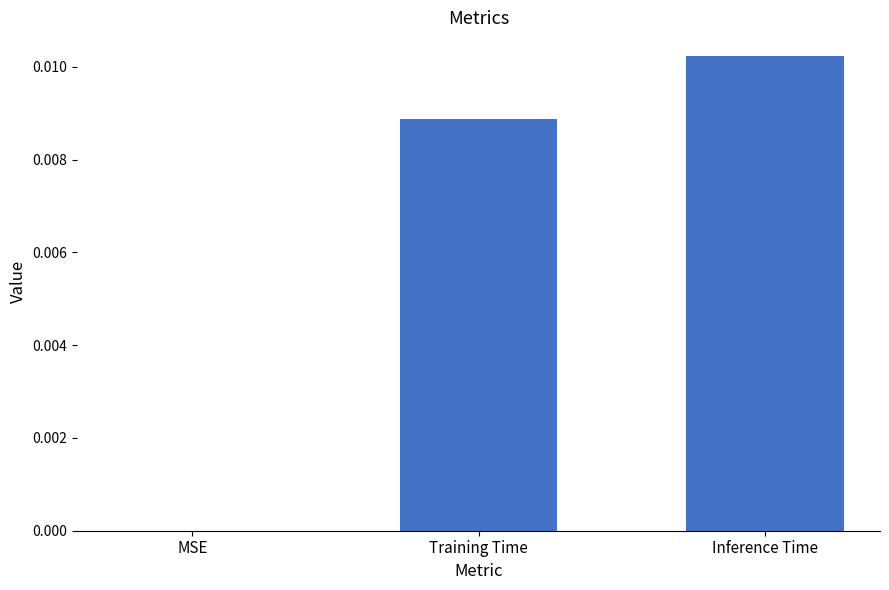

The chart shows a value of 0.0 at Training Time. True or false?

True